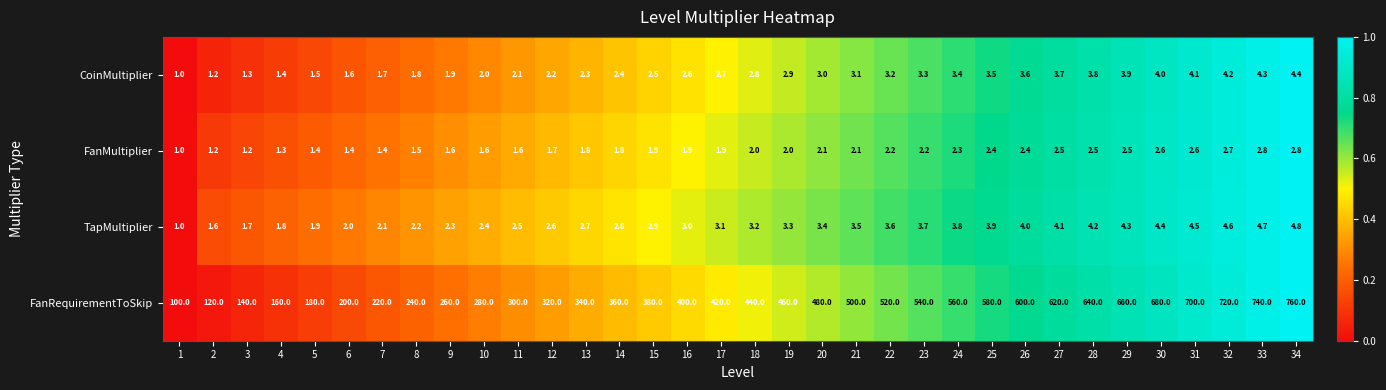

What is the average value of the TapMultiplier series?

3.1